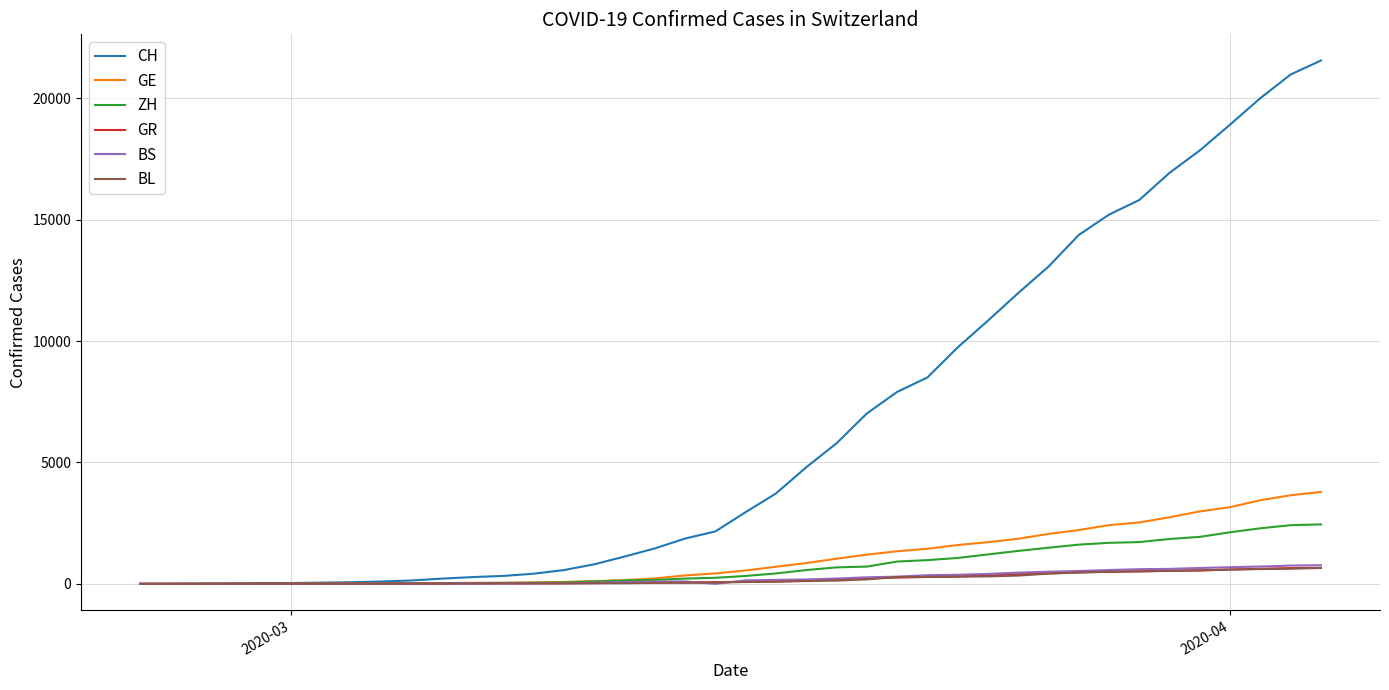

What is the highest value of the BL series?

656